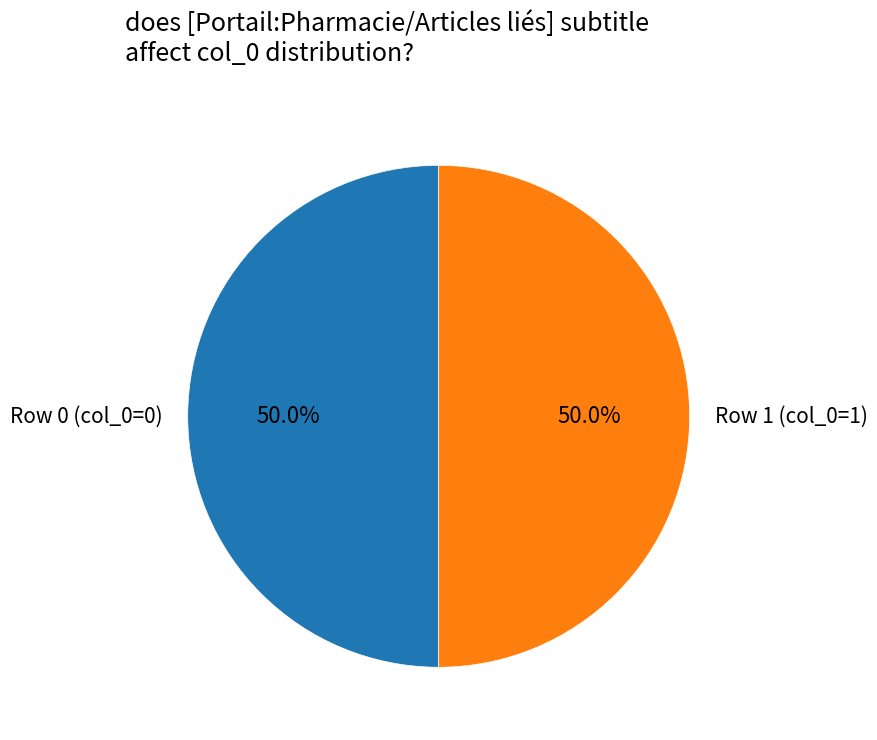

Is the sum of Row 0 and Row 1 greater than half?

Yes